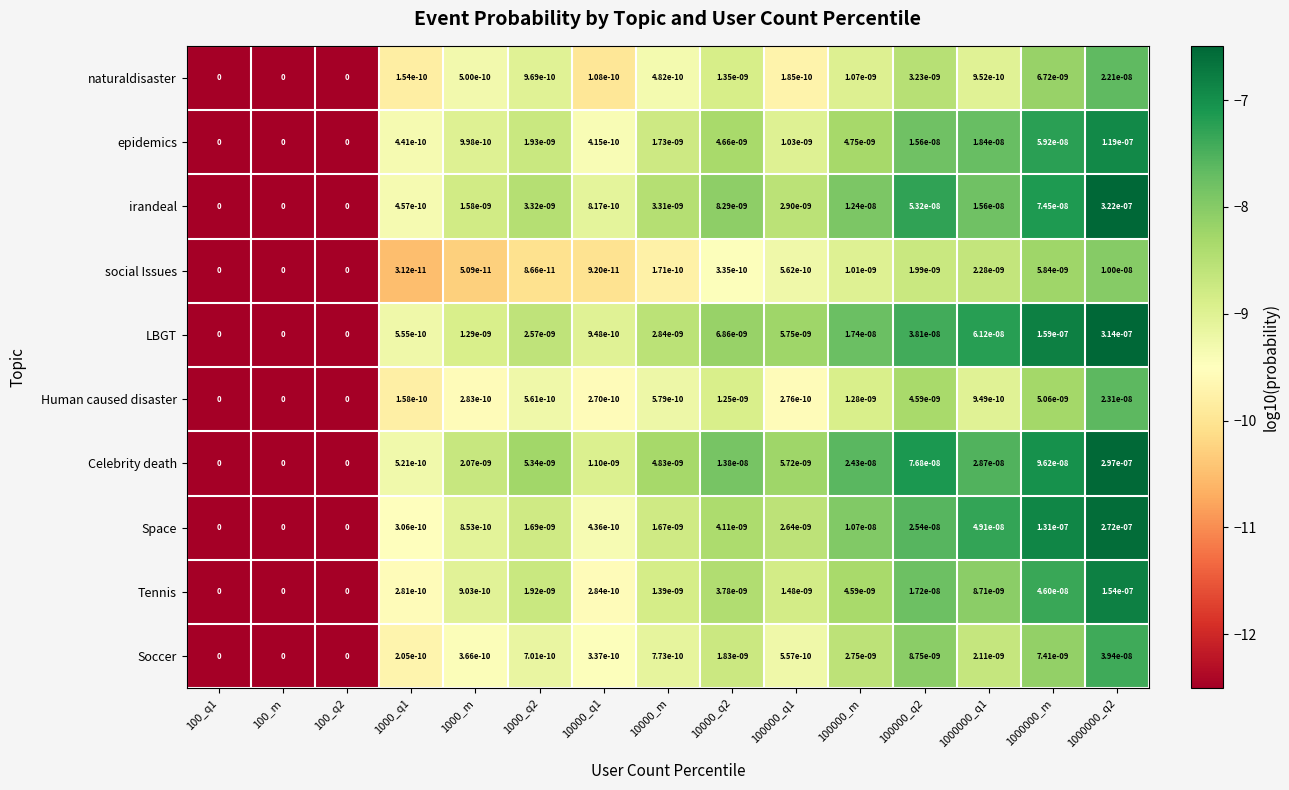

At which category is the sum across all series the highest?

1000000_q2